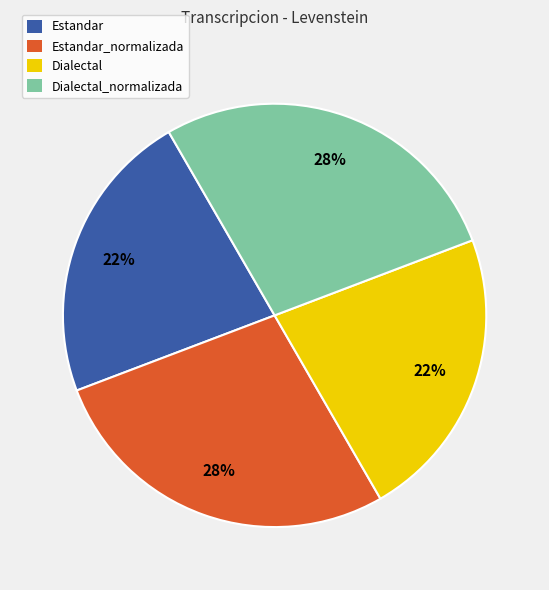

Is Estandar_normalizada the majority of the pie?

No